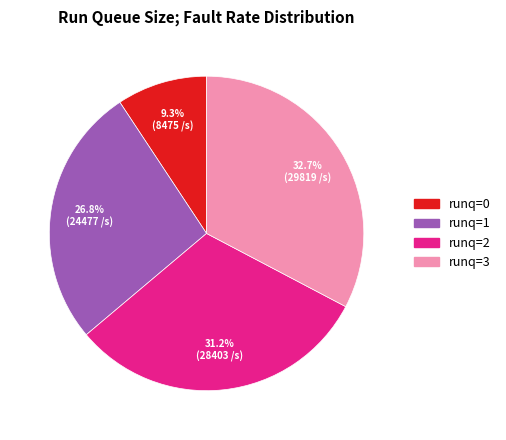

Between runq=3 and runq=1, which is larger?

runq=3